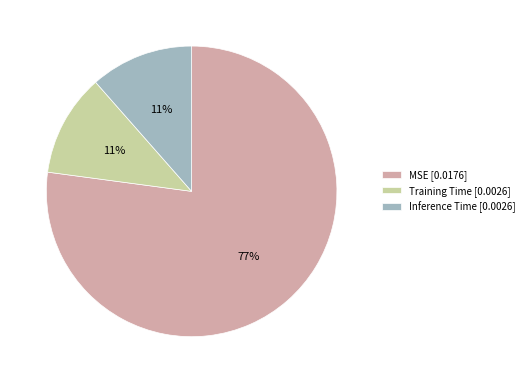

Which slice represents more than half of the pie?

MSE